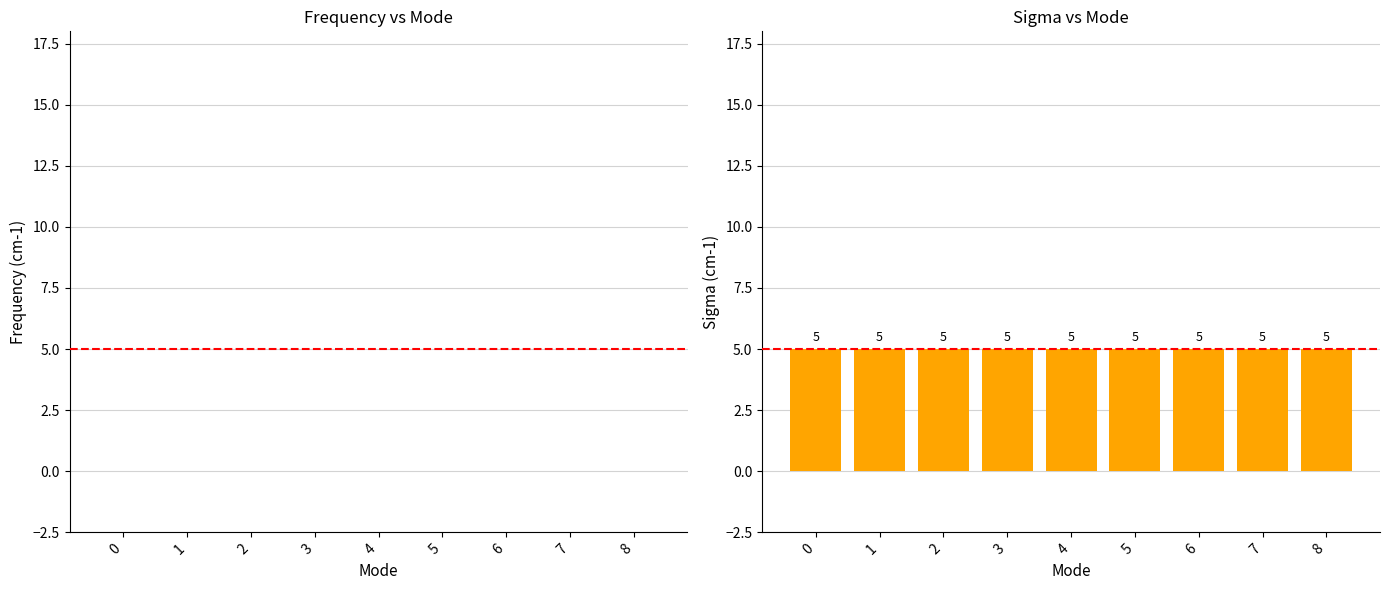

Rank the series by their average value, from highest to lowest.

Sigma(cm-1), Frequency(cm-1)